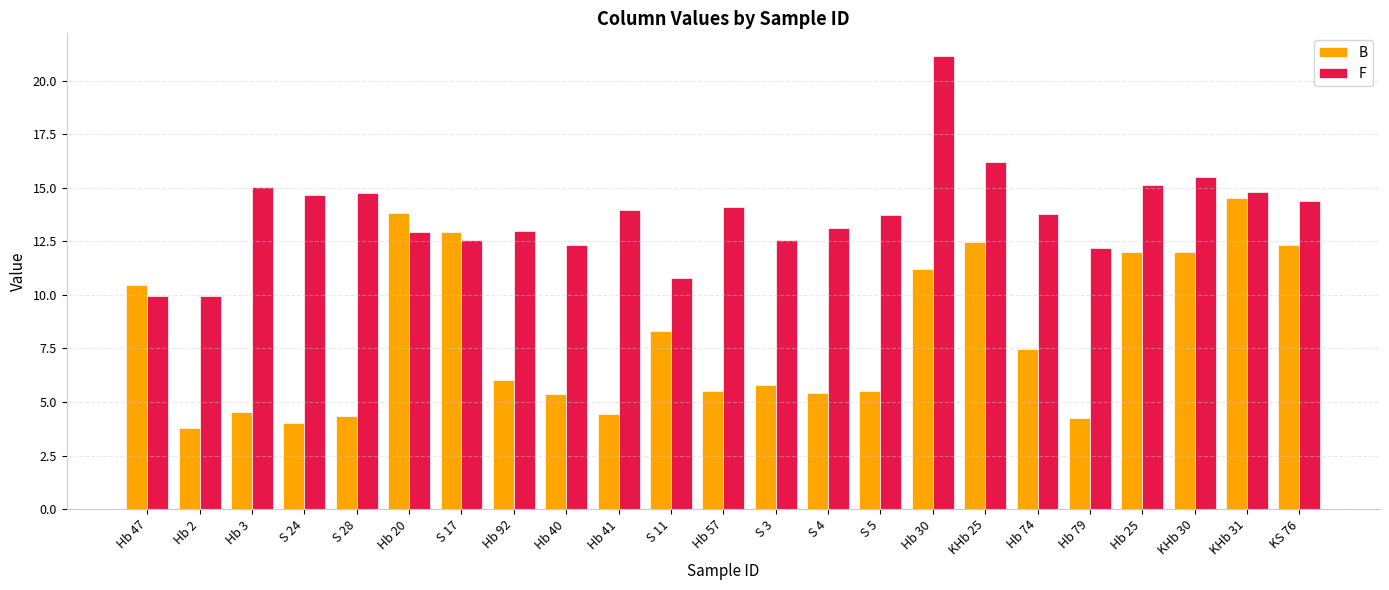

What is the difference between the maximum and minimum values in the F series?

11.2